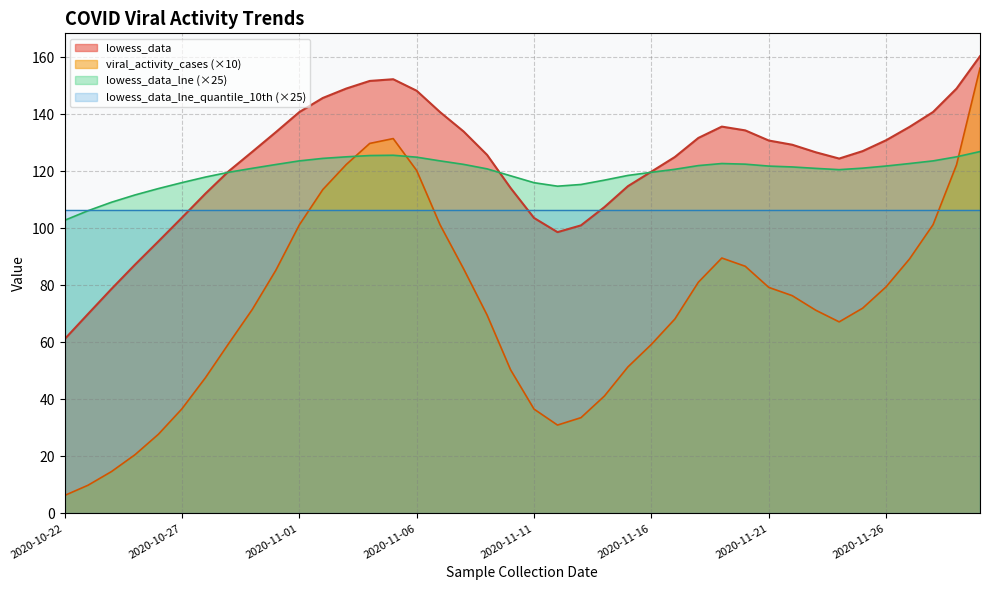

What is the lowest value of the lowess_data_lne series?

102.8